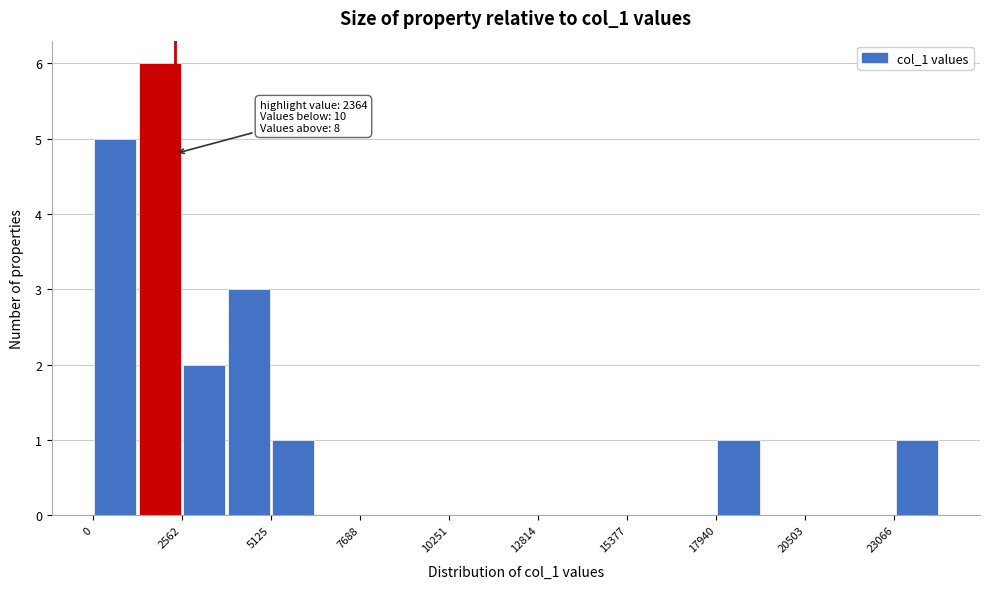

Around what value on the x-axis is the tallest bar? Give the approximate position of its centre, as read against the axis.

2000